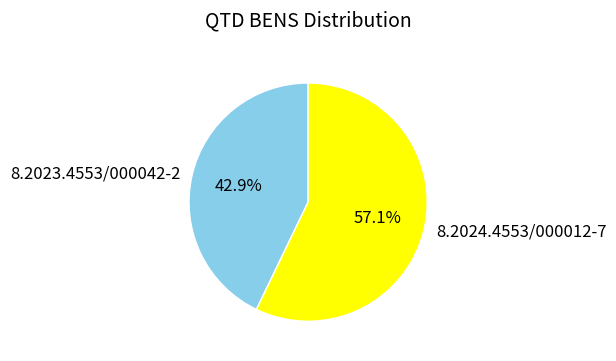

To the nearest percent, what is the difference between the largest and smallest slice percentages?

14%